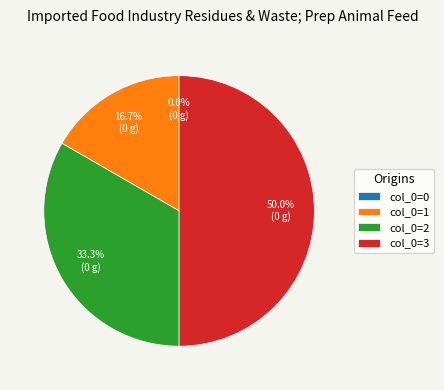

What is the ratio of the value at col_0=3 to the value at col_0=1?

3.0